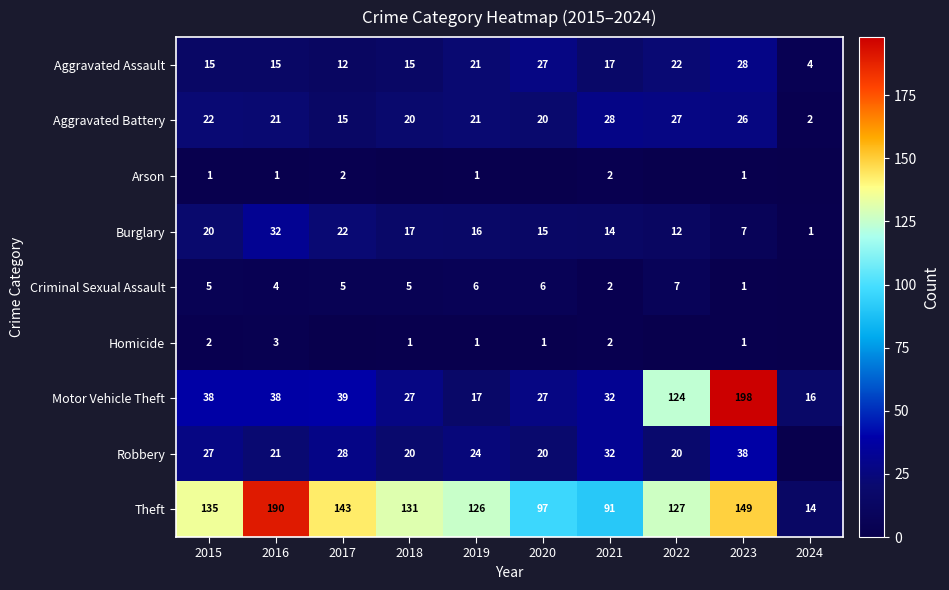

What is the sum of the Homicide values at 2021 and 2018?

3